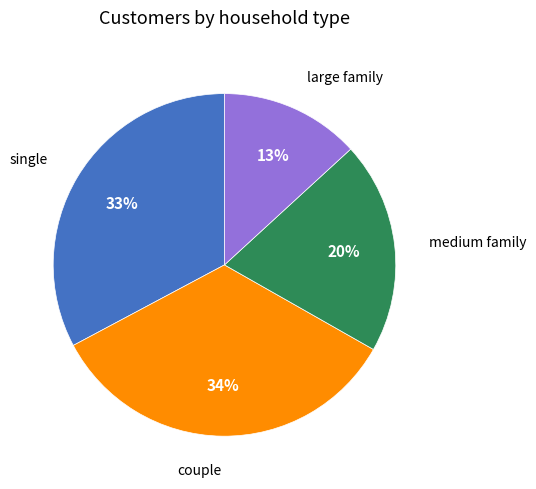

To the nearest percent, what is the difference between the largest and smallest slice percentages?

21%